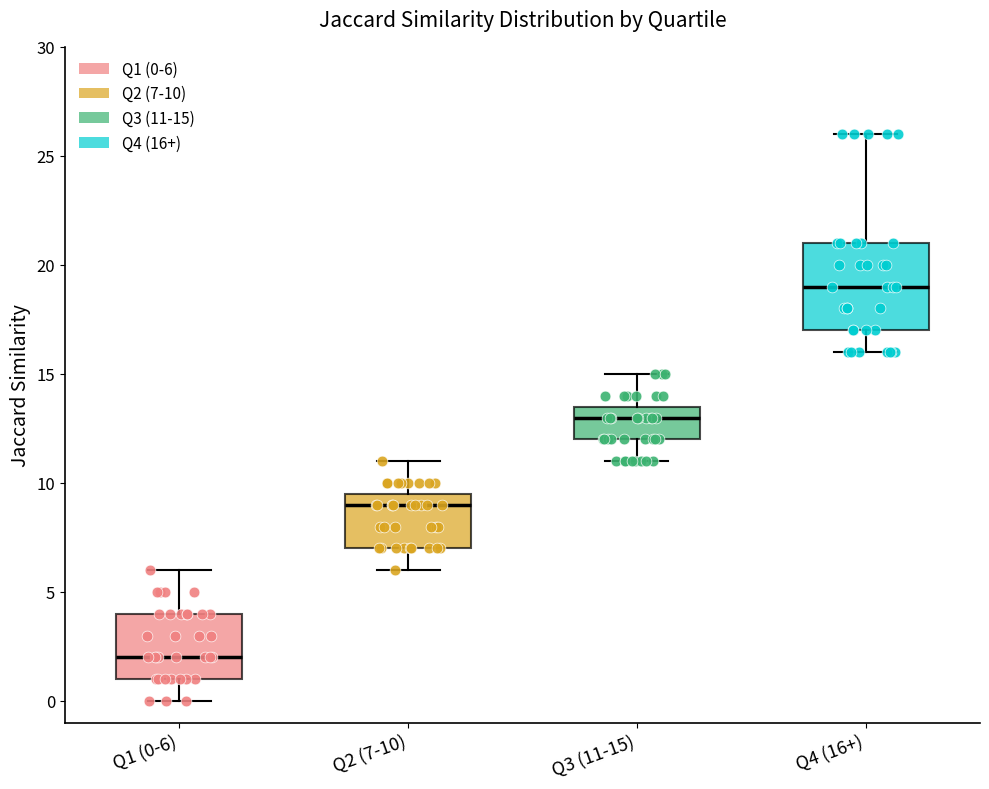

Comparing the boxes themselves (not the whiskers), which one is the tallest?

Q4 (16+)